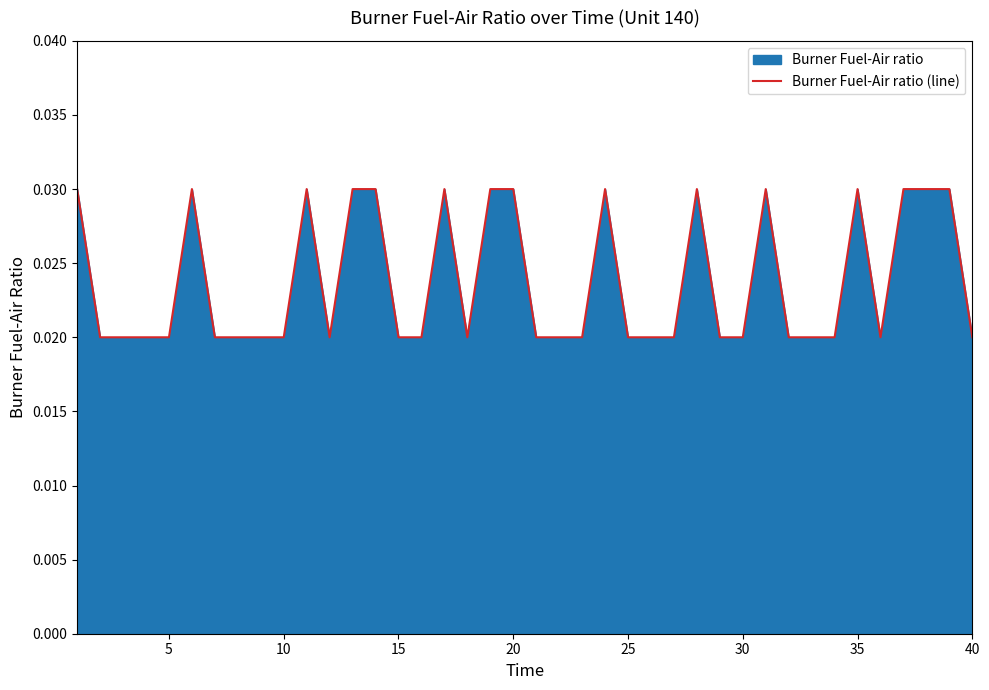

Does the chart have visible grid lines?

No